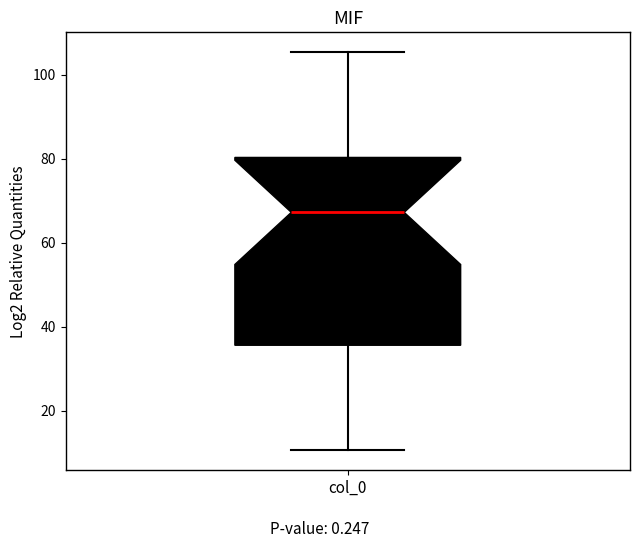

Read this box plot against the y-axis: the position of the median line, the range covered by the box, and the ends of both whiskers. The values are not printed on the chart, so give them approximately, as read against the axis.

median 68, box 36 to 80, whiskers 10 to 106